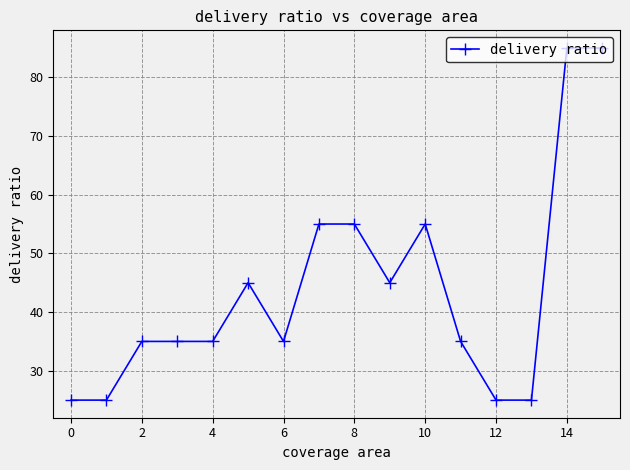

What is the greatest value displayed?

85